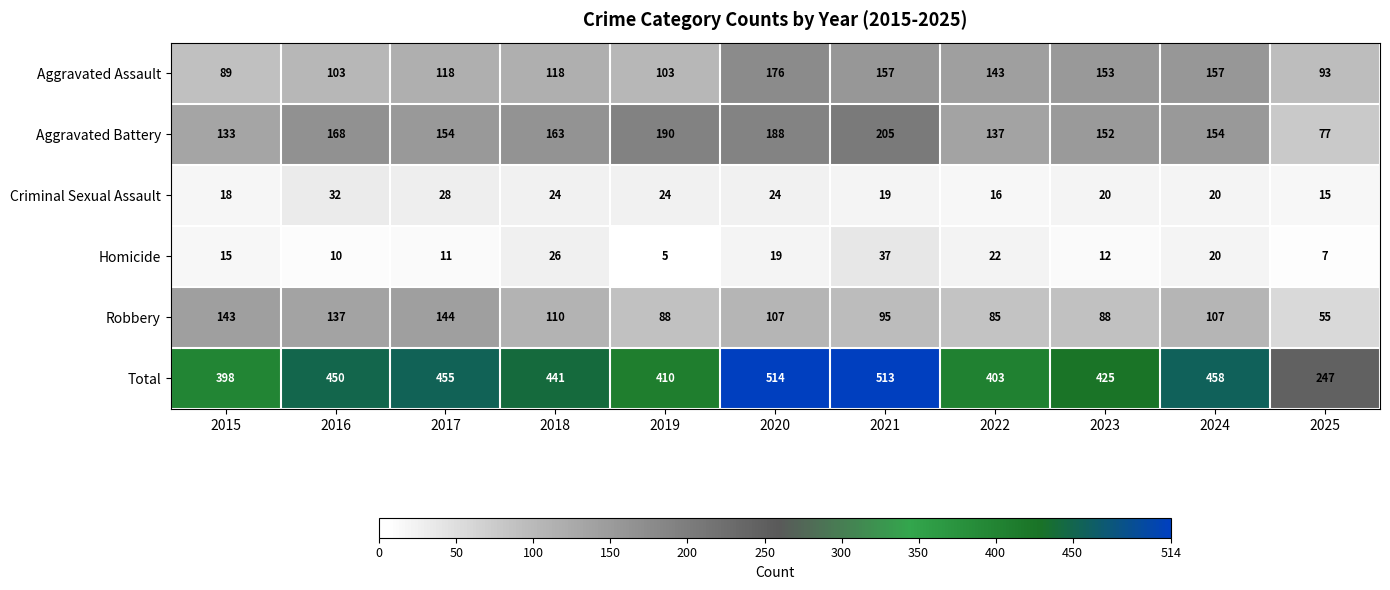

Which series changed the most between 2016 and 2019?

Robbery